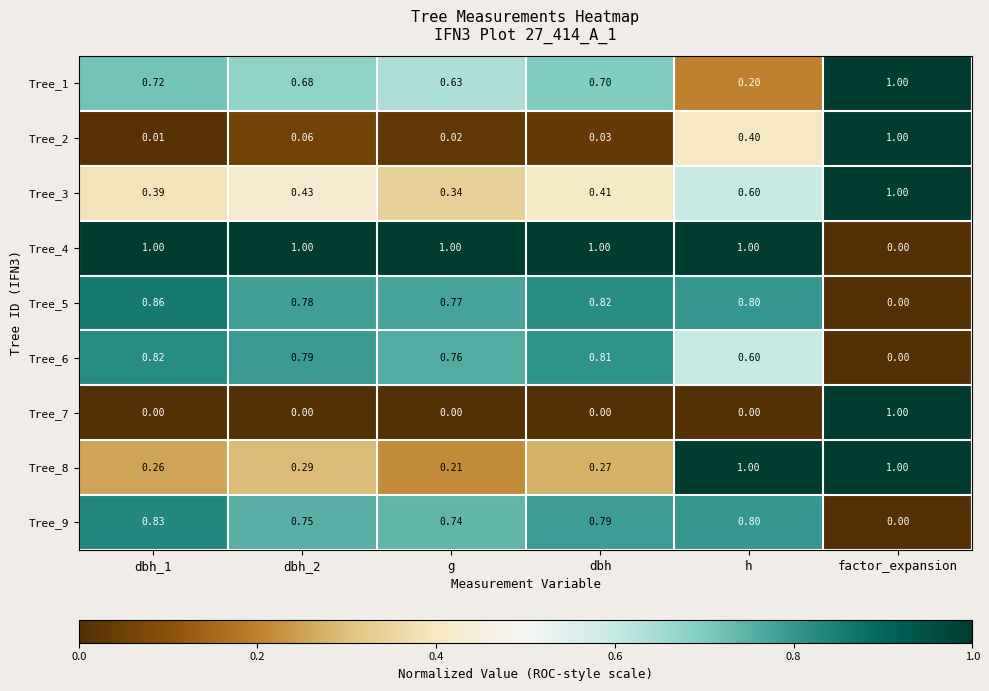

Is the value of Tree_6 at dbh_1 greater than the value of Tree_3 at h?

Yes